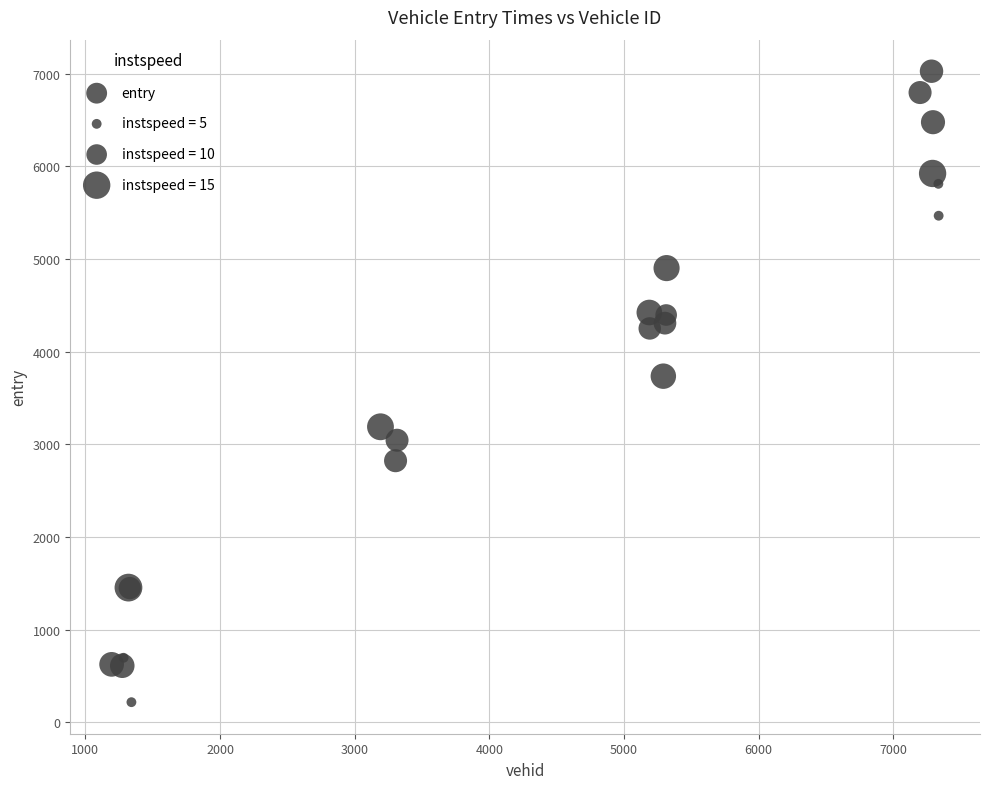

What Y value in the scatter plot is closest to 3622?

3736